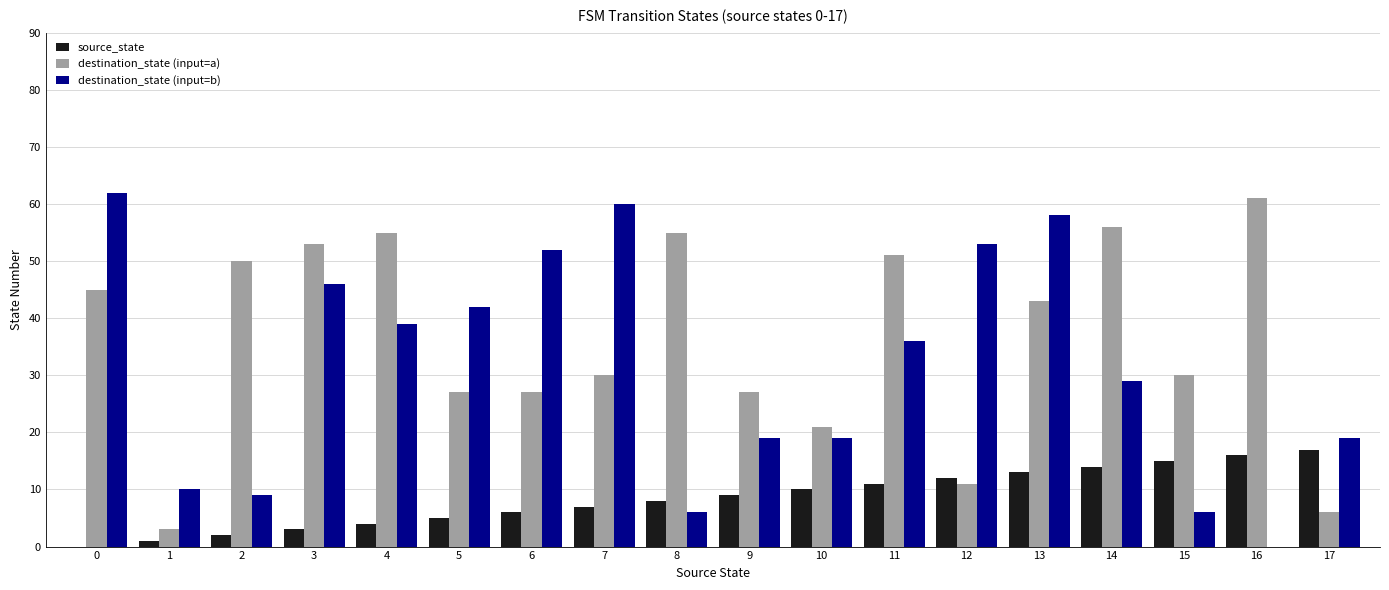

What is the spread (max minus min) of values at 6?

46